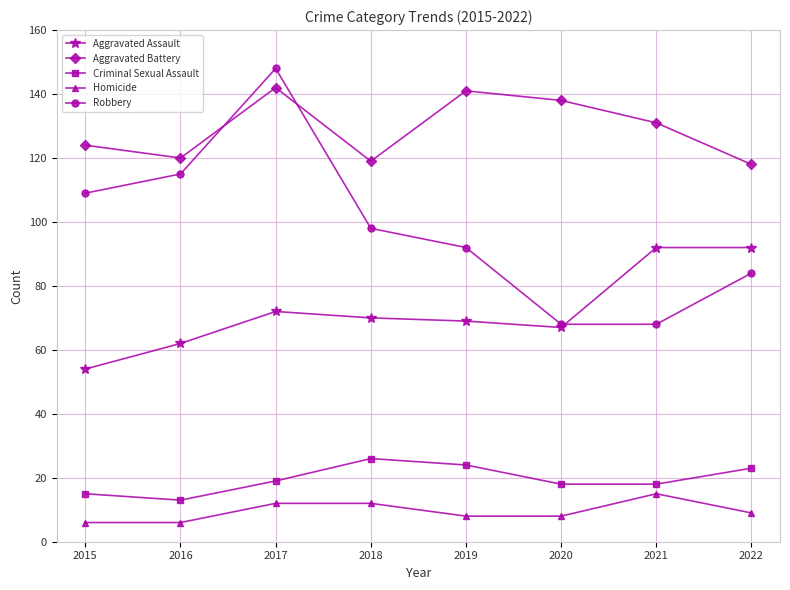

At which category does Criminal Sexual Assault reach its first local valley?

2016